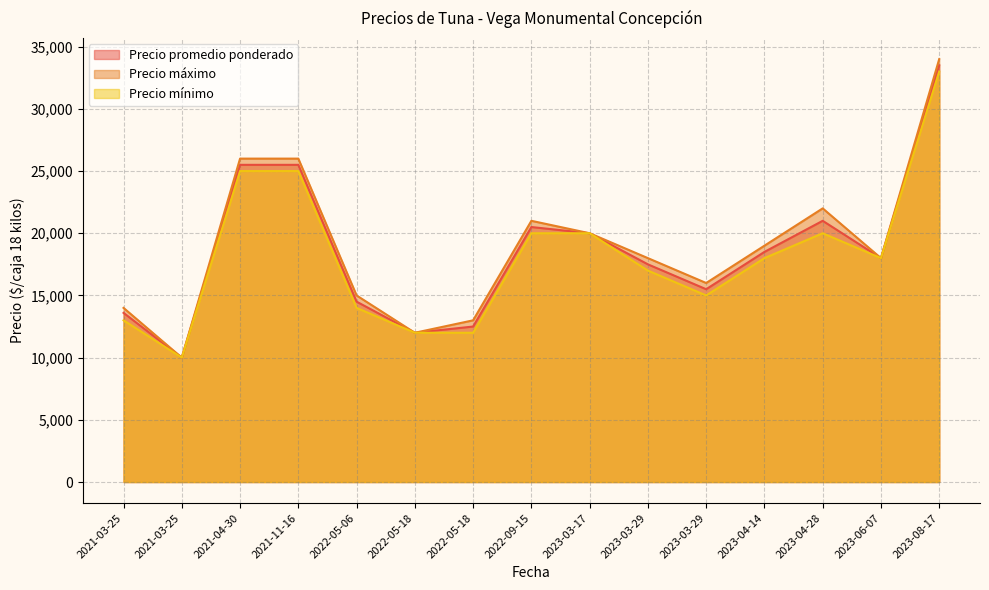

Does the chart have visible grid lines?

Yes